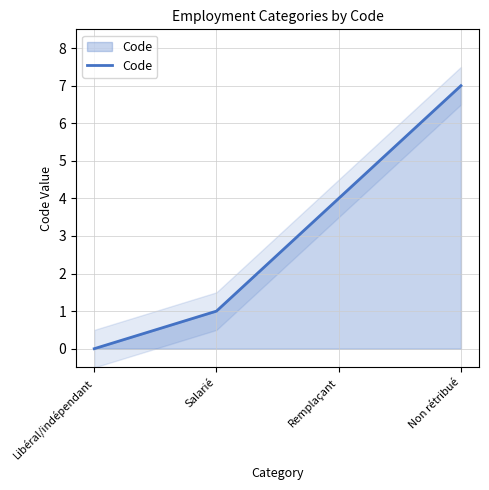

How many values are below 4?

2